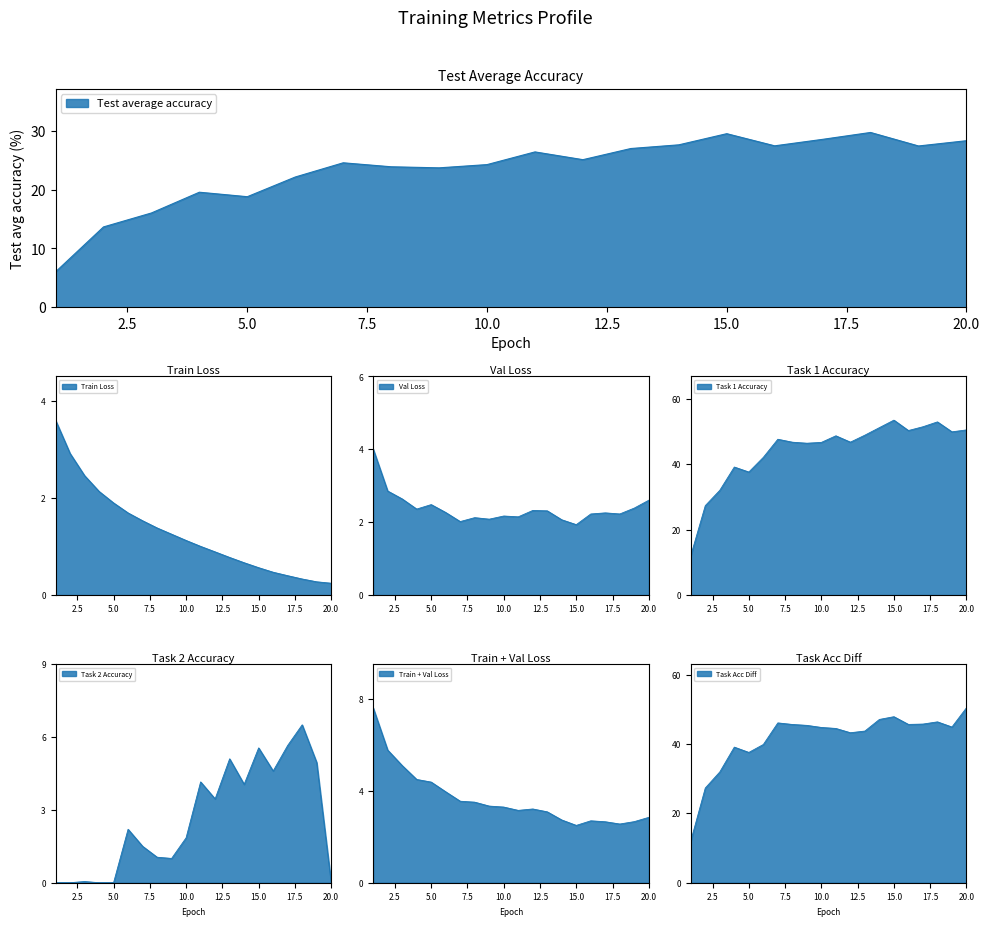

Is it true that Train loss equals 0.5 at 16?

True